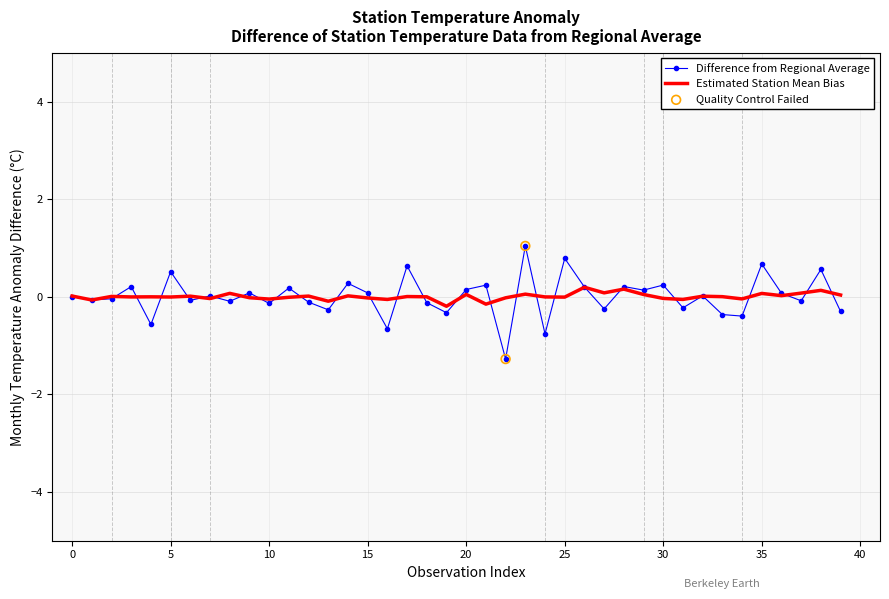

Which series has the widest spread of values?

Difference from Regional Average